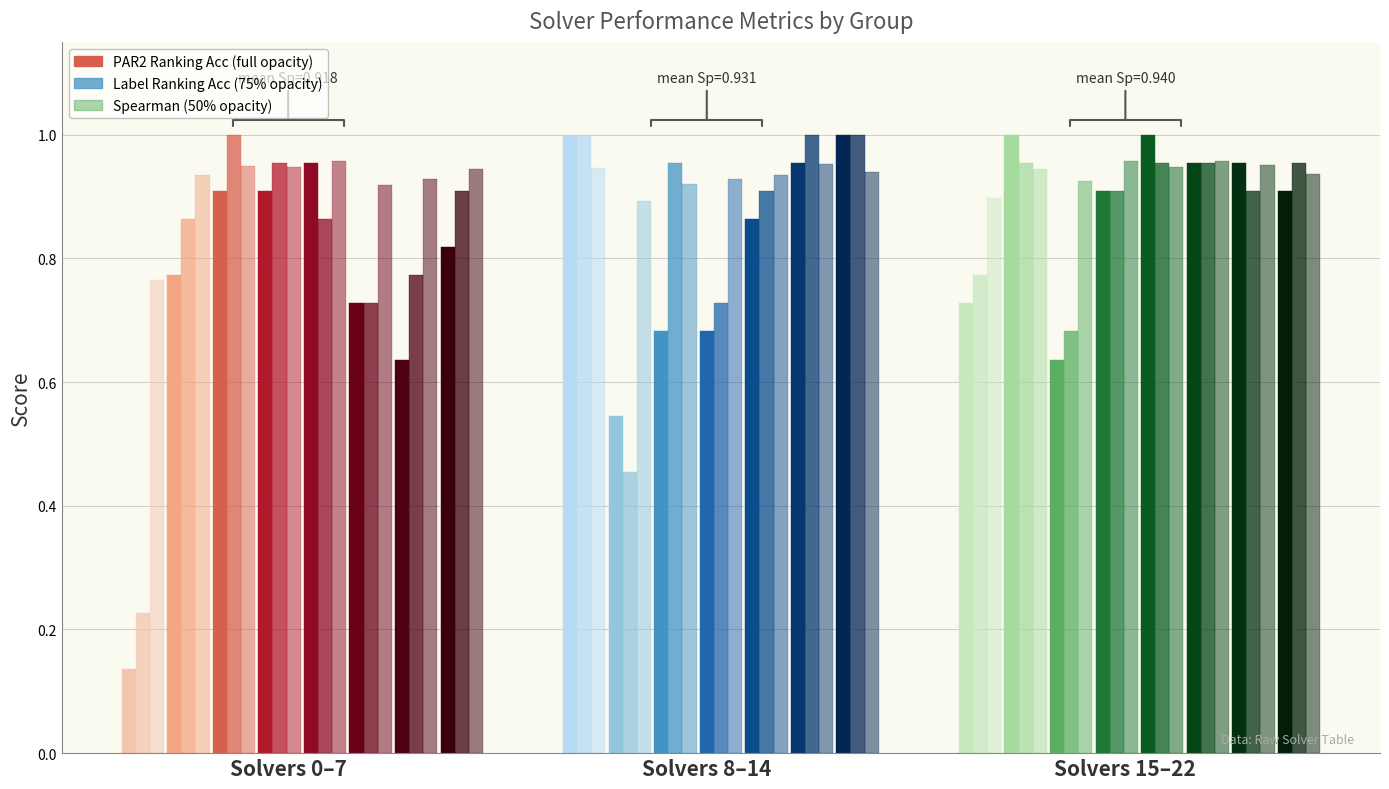

Rank the series by their average value, from lowest to highest.

par2_ranking_acc, label_ranking_acc, spearman